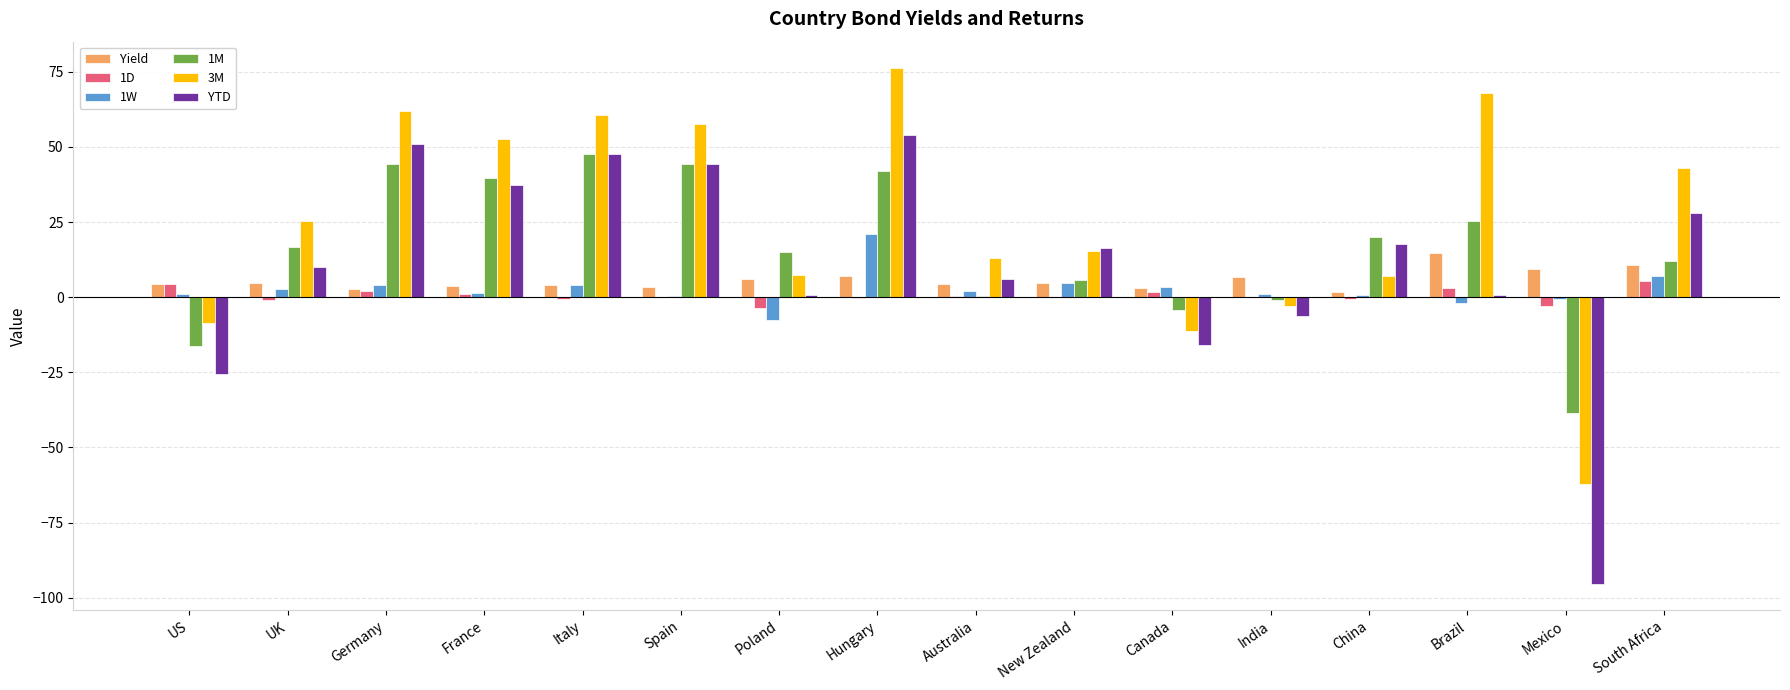

How many groups of bars are there?

16